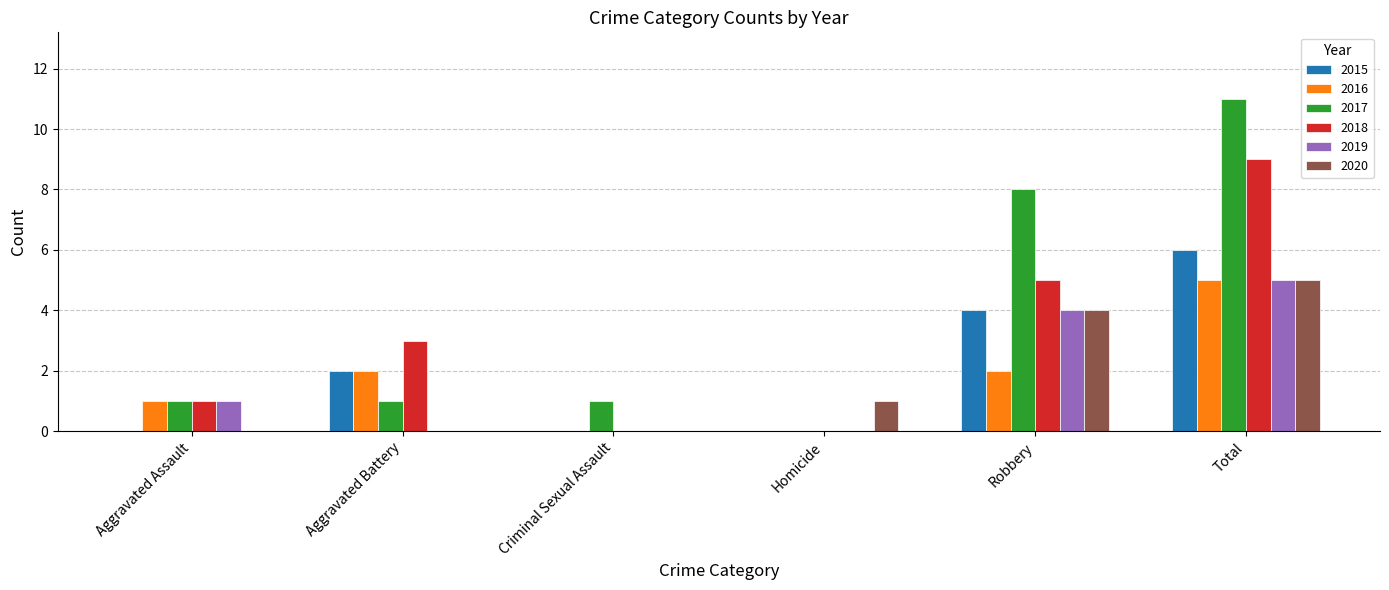

Count the 2015 values in the range 0 to 4.

5